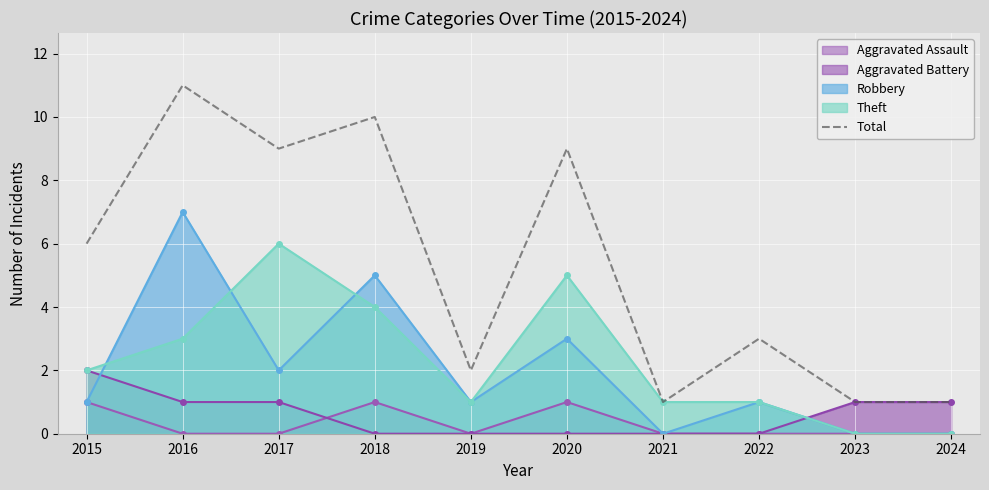

Read the value at 2020.

9